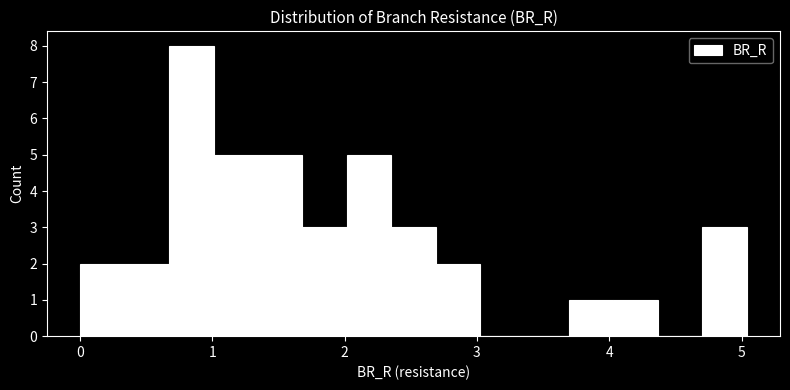

Around what value on the x-axis is the tallest bar? Give the approximate position of its centre, as read against the axis.

0.8